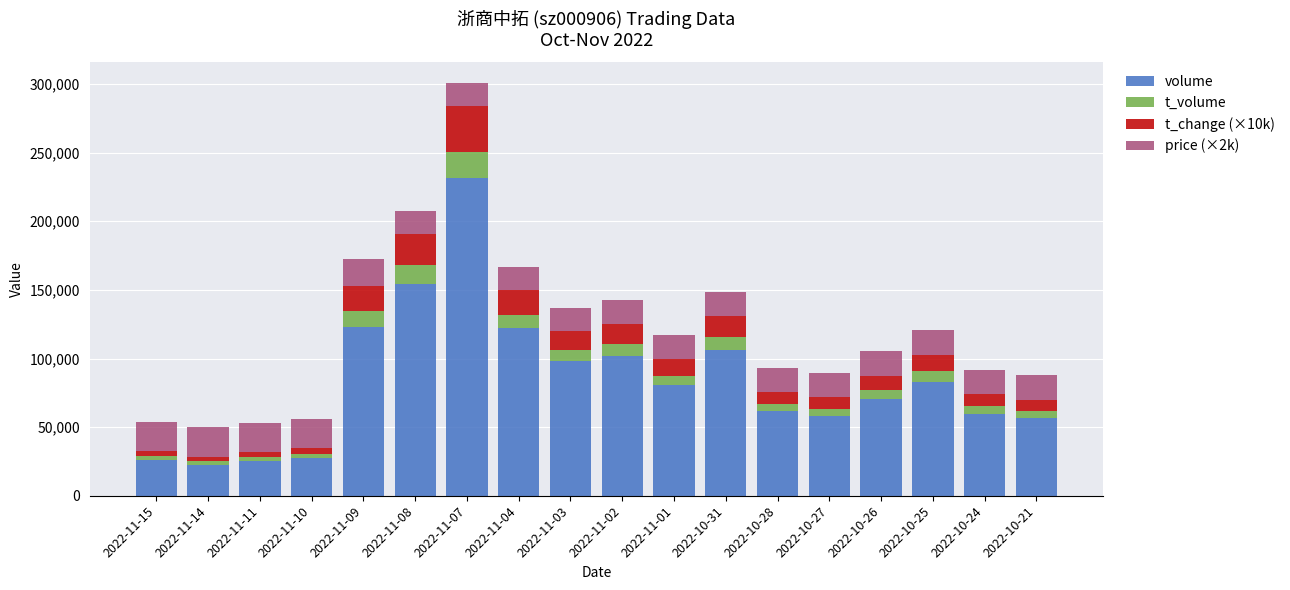

At which category is the sum across all series the highest?

2022-11-07